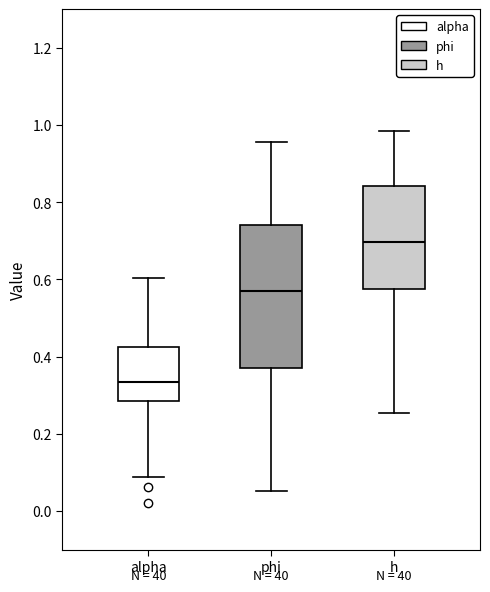

Which box's median line is the lowest?

alpha